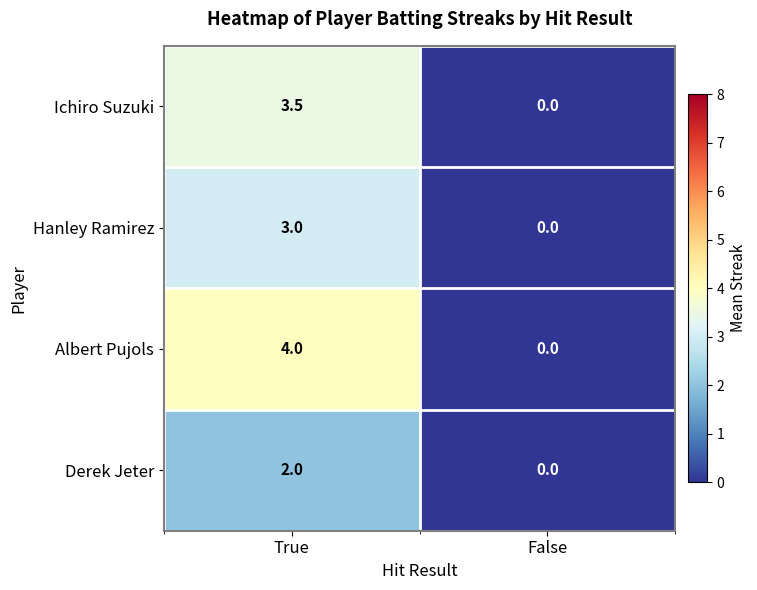

What is the average value of the Albert Pujols series?

2.0